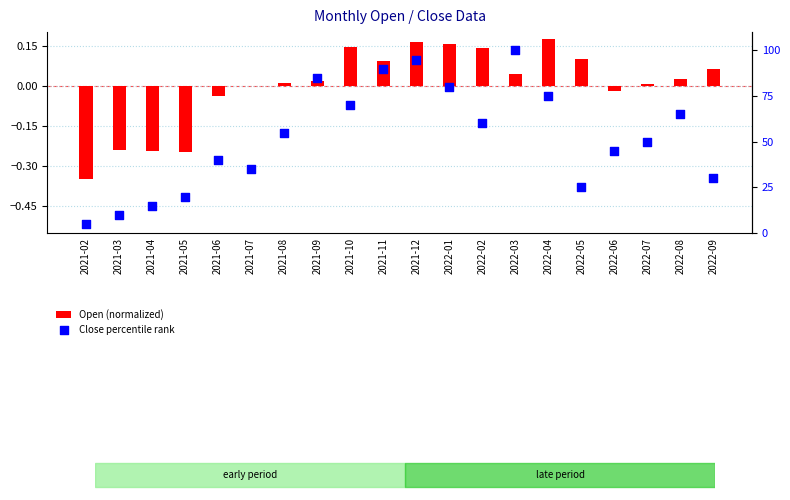

At which category is the sum across all series the highest?

2022-03